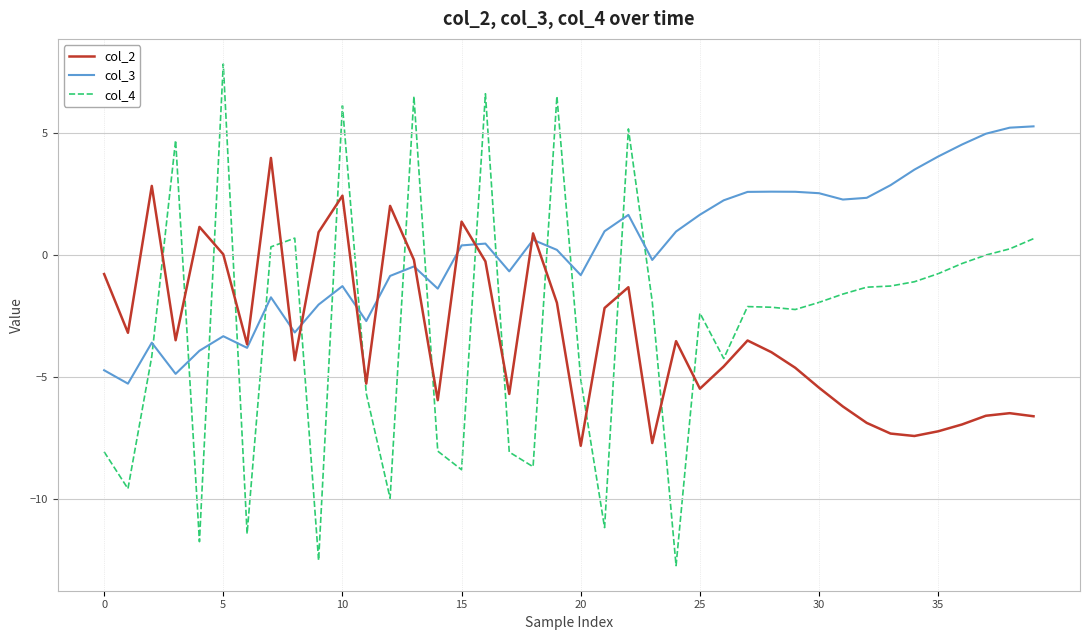

Rank the series by their maximum value, from highest to lowest.

col_4, col_3, col_2